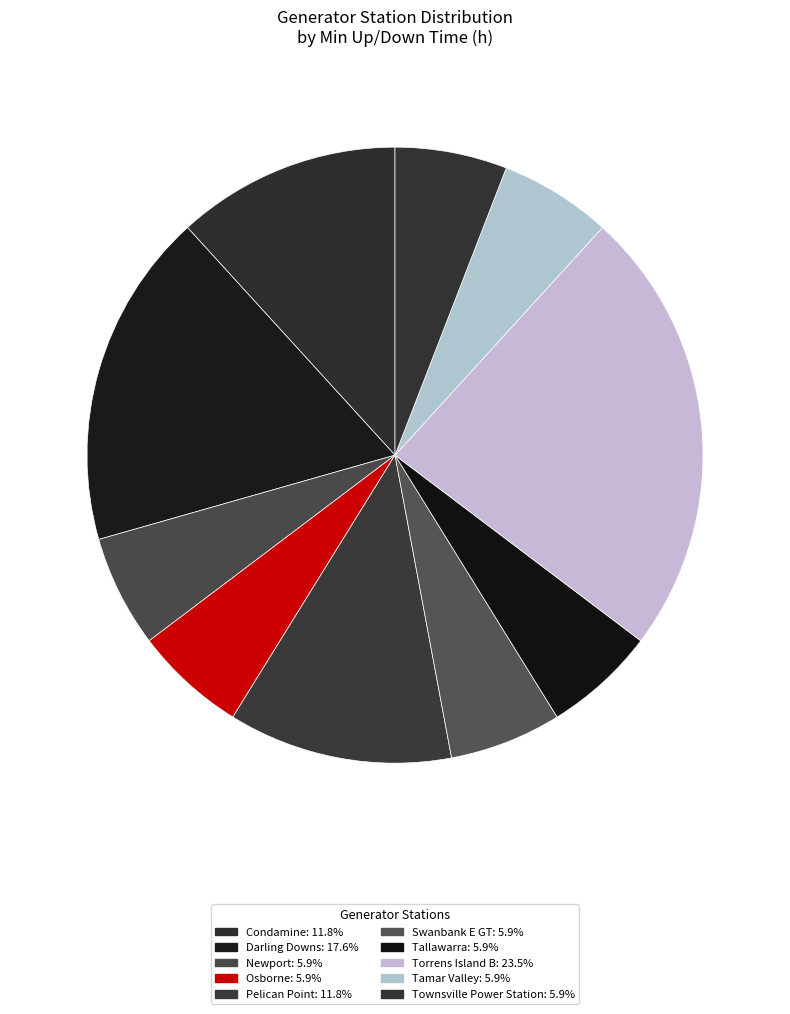

What percentage is the Torrens Island B slice, to the nearest percent?

24%